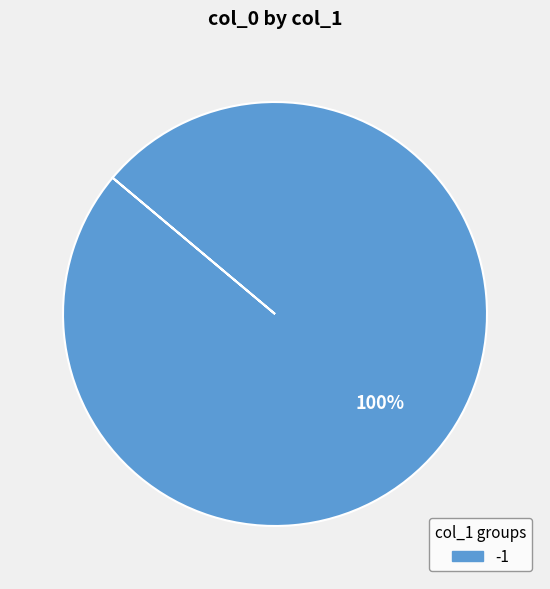

How many slices are in this pie chart?

1